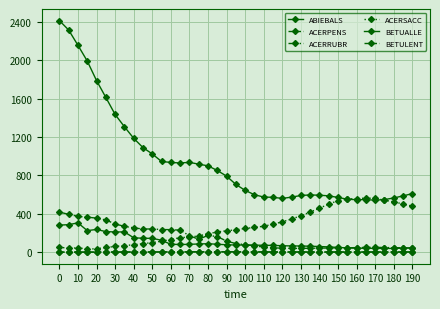

How many lines are shown in the chart?

6